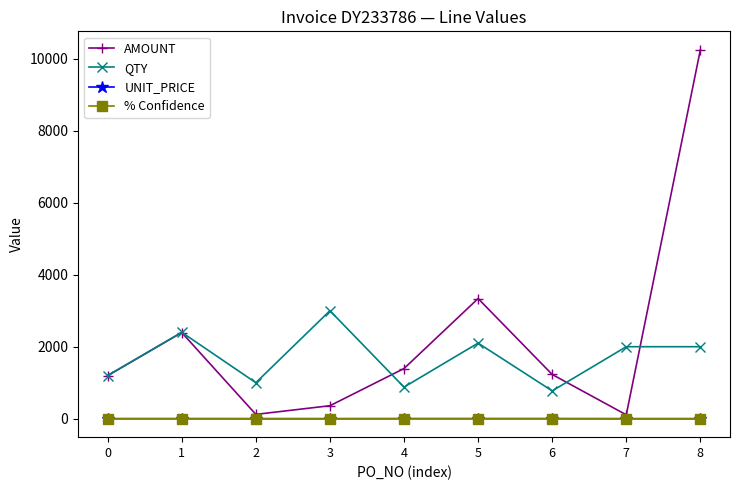

What is the maximum value shown in the chart?

10247.4